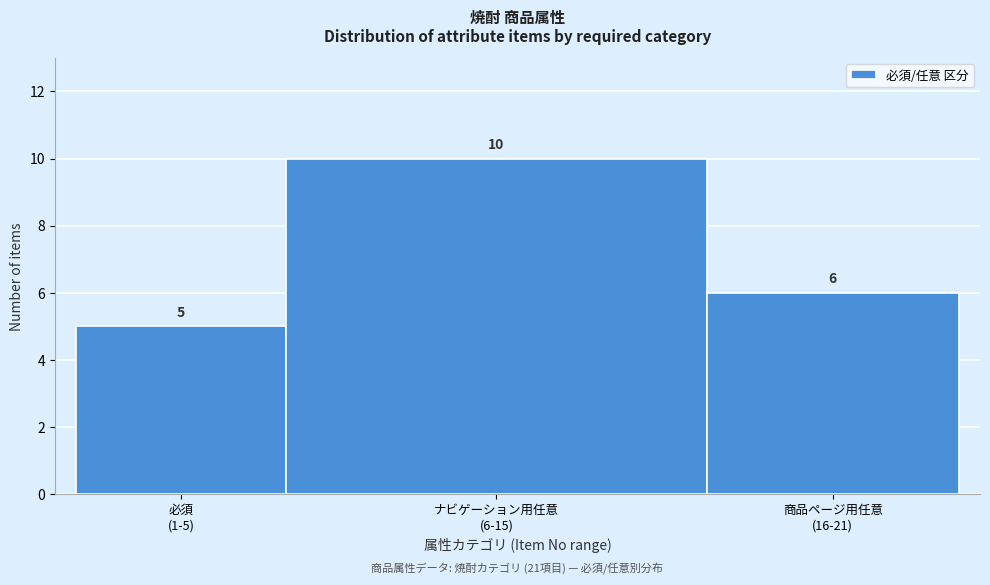

Reading right to left, list all the values displayed in this chart.

6	10	5